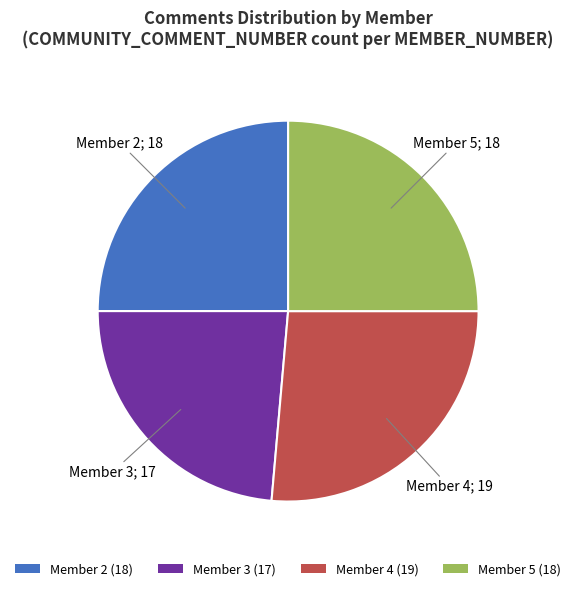

Does Member 4 (19) represent more than half of the total?

No